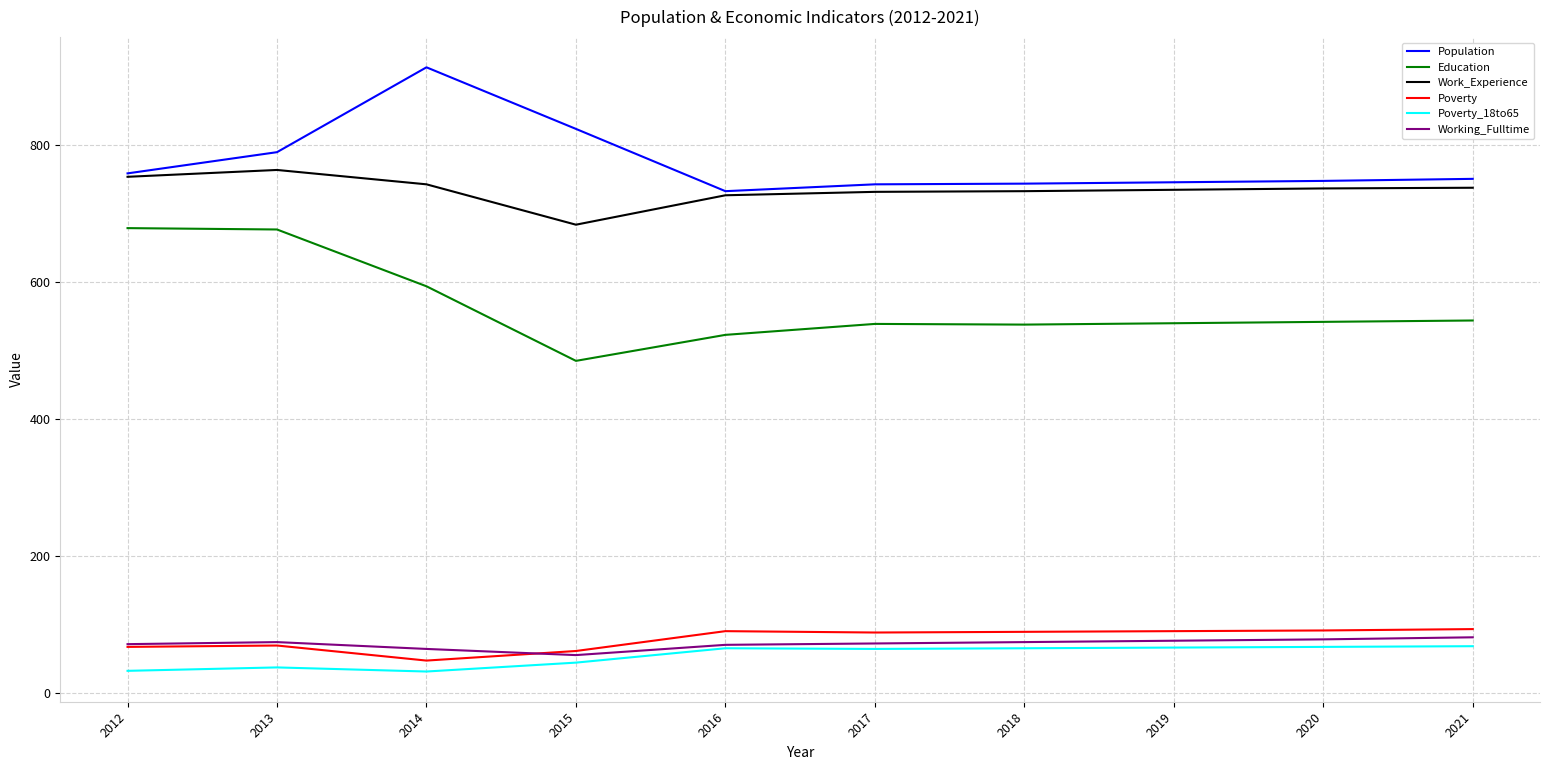

What is the average value of the Work_Experience series?

735